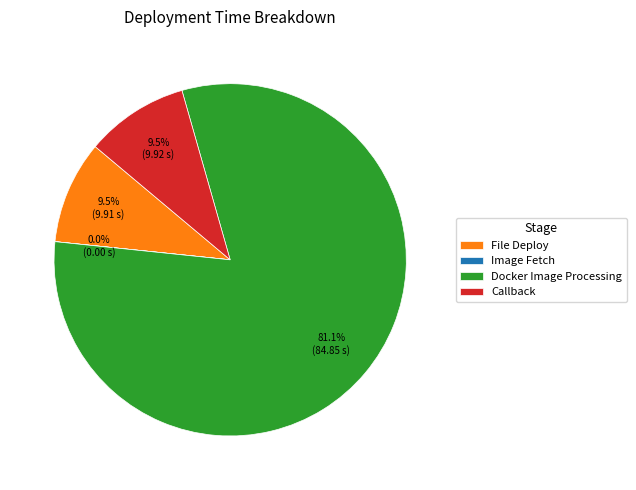

To the nearest percent, what is the average slice percentage?

25%